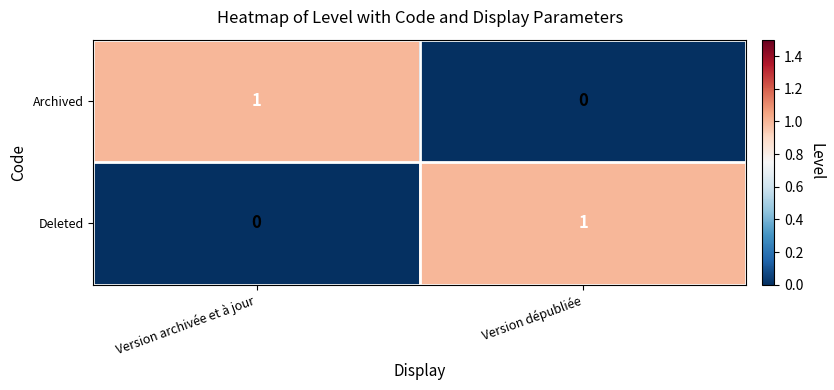

How many data points does each series have?

2